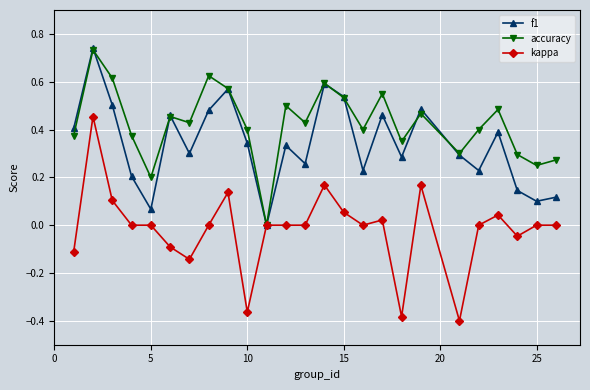

Which series has the largest total across all categories?

accuracy